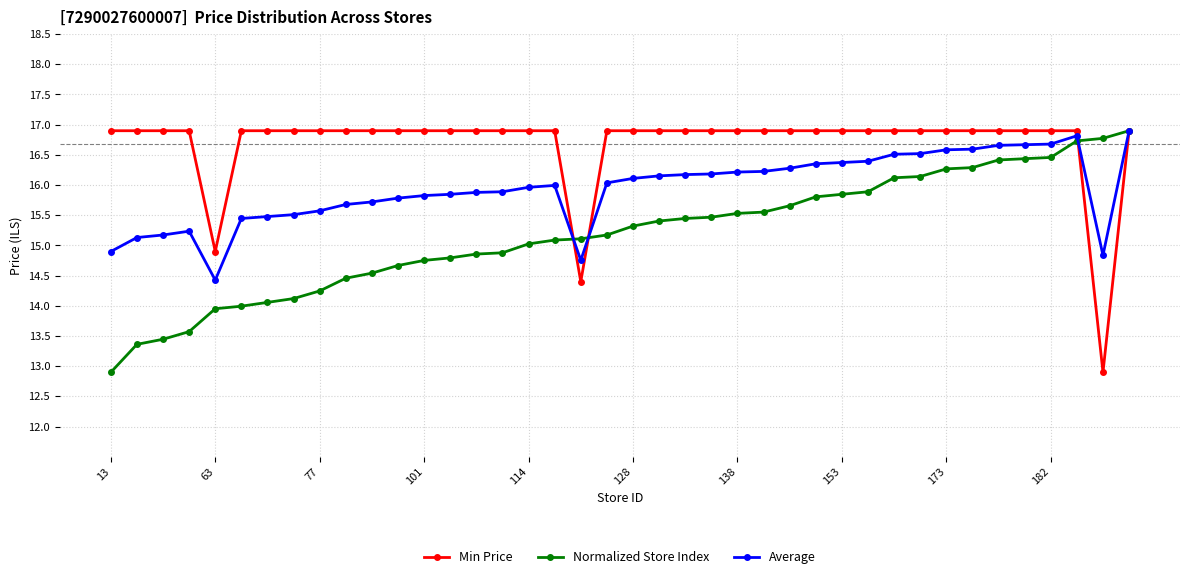

Rank the series by their average value, from highest to lowest.

Min Price, Average, Normalized Store Index